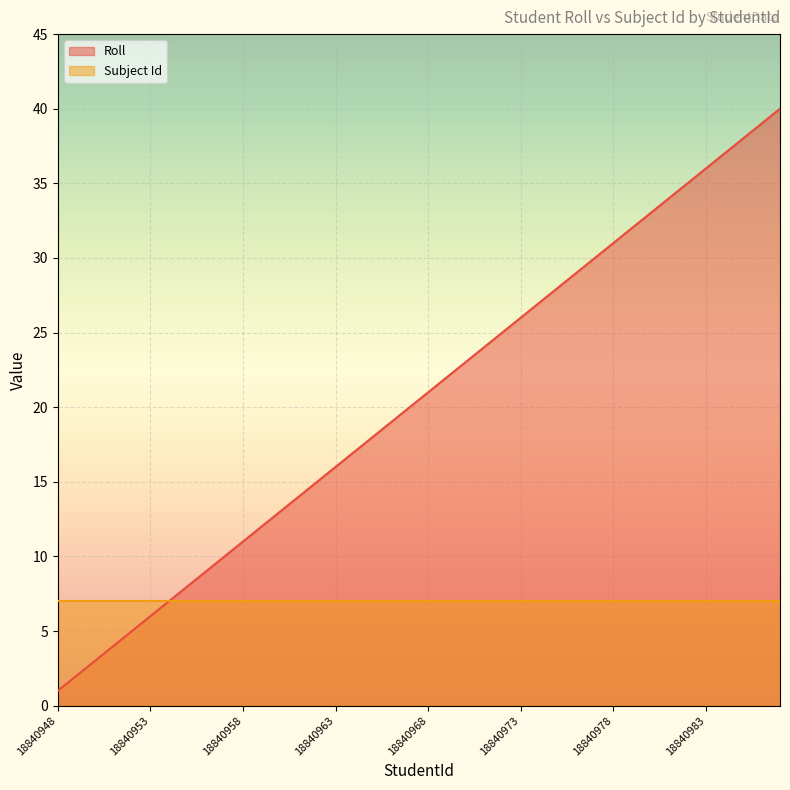

At which category does the chart reach its peak across all series?

18840987